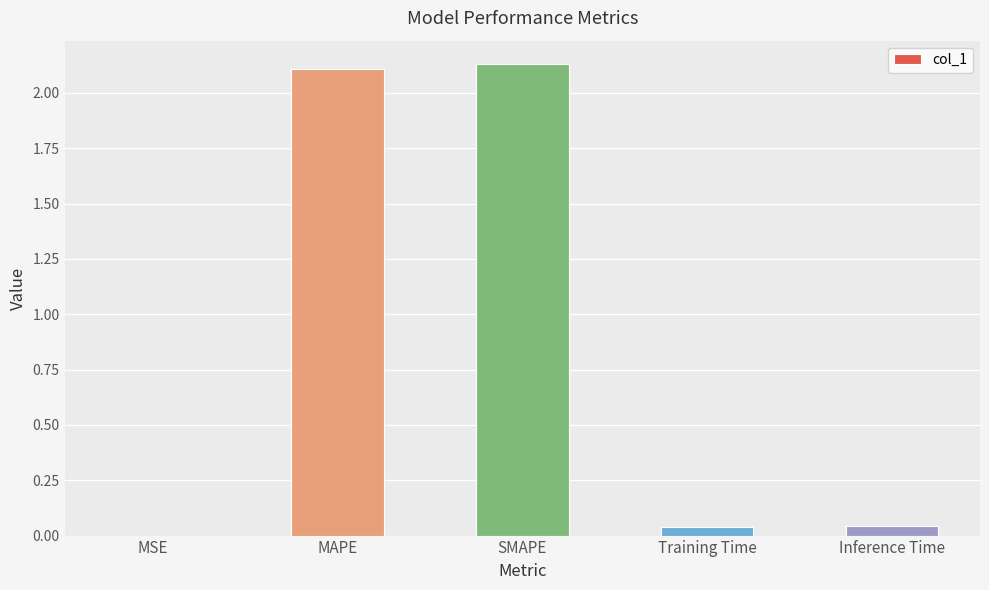

Which has a higher value, Training Time or SMAPE?

SMAPE